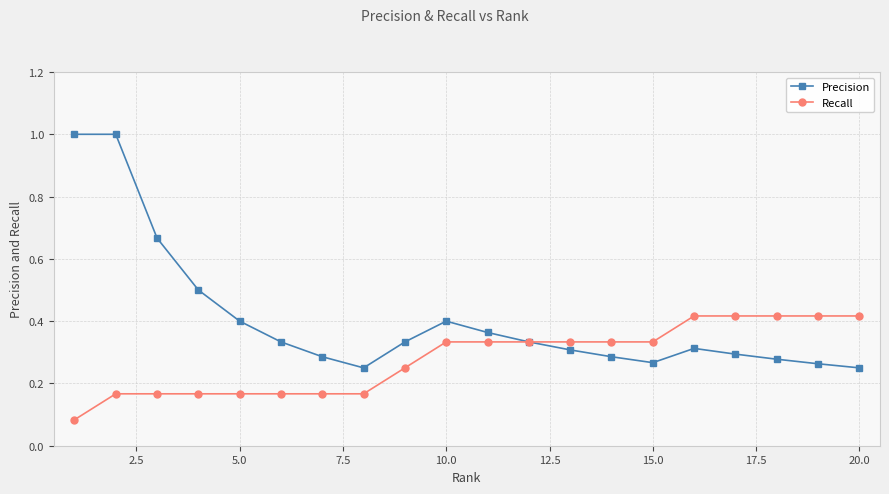

How many lines are shown in the chart?

2